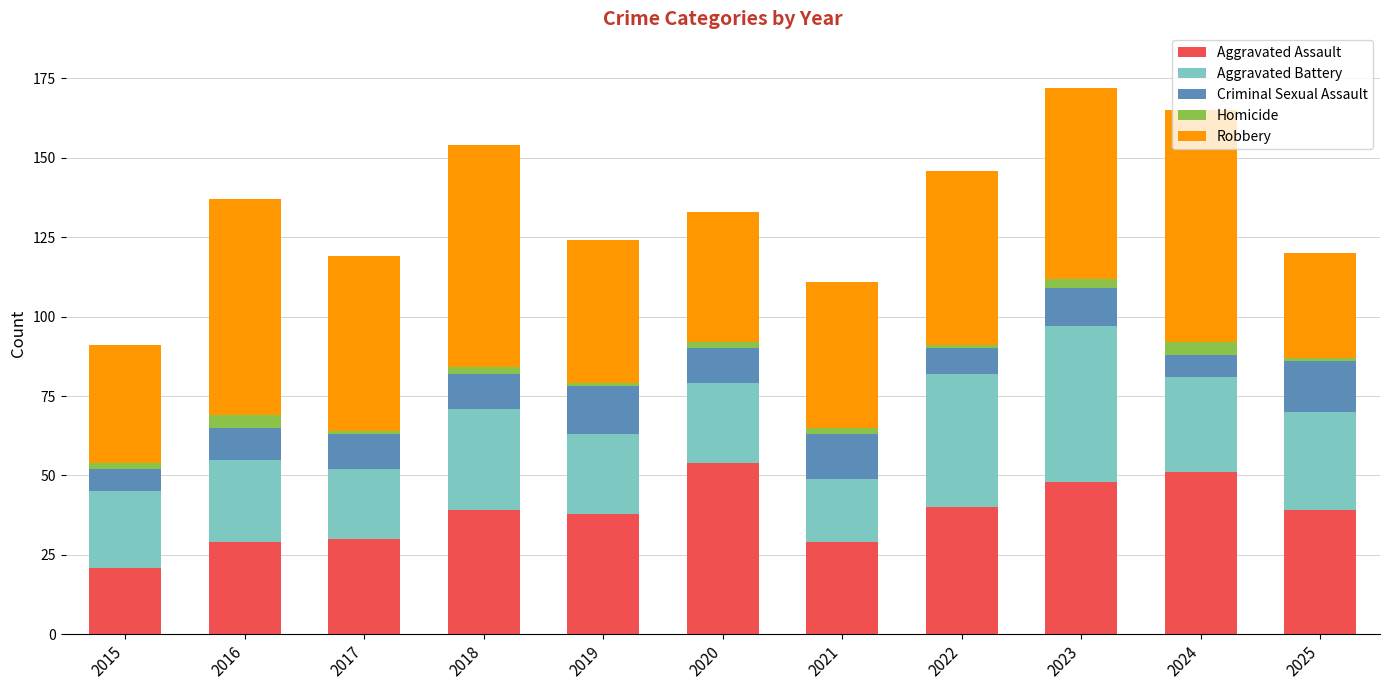

What is the highest value of the Aggravated Assault series?

54